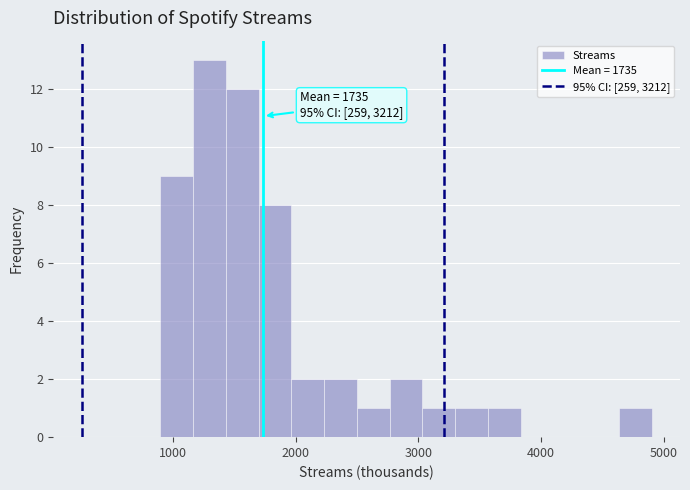

Read against the x-axis, roughly where is the centre of the tallest bar?

1300